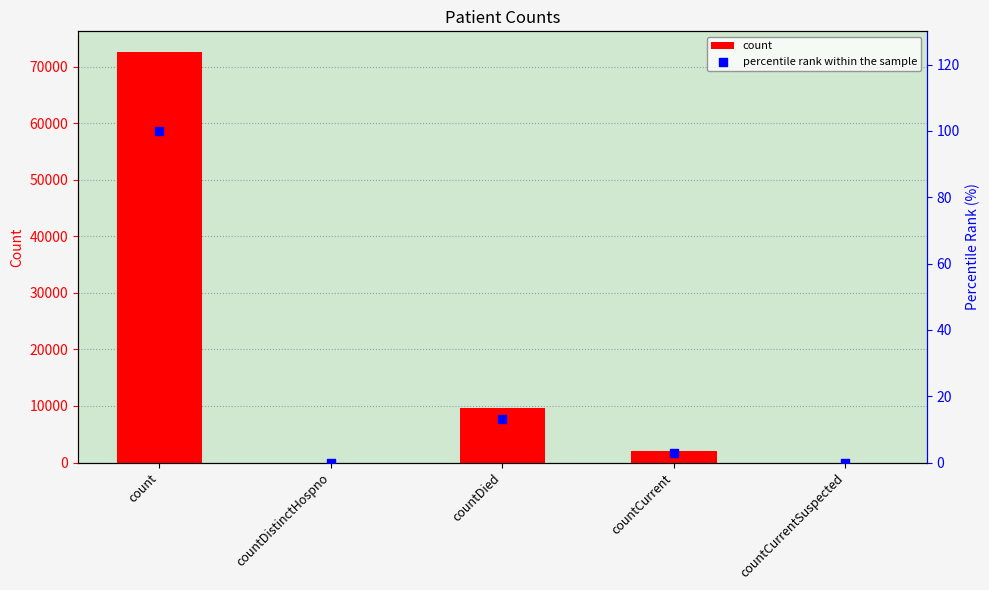

Which series contains the highest Y value?

count